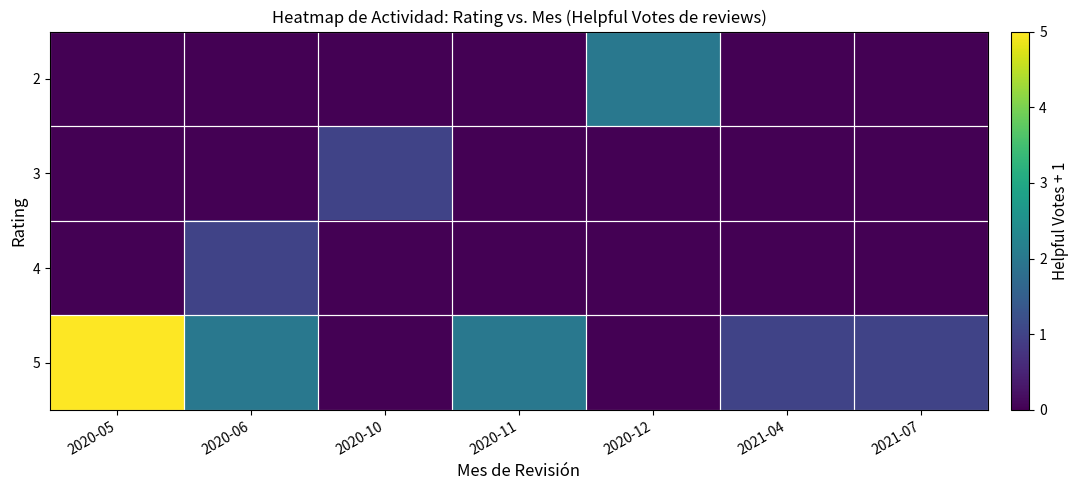

Reading left to right, transcribe all the data shown in this chart.

row_0: 0	0	0	0	2	0	0
row_1: 0	0	1	0	0	0	0
row_2: 0	1	0	0	0	0	0
row_3: 5	2	0	2	0	1	1